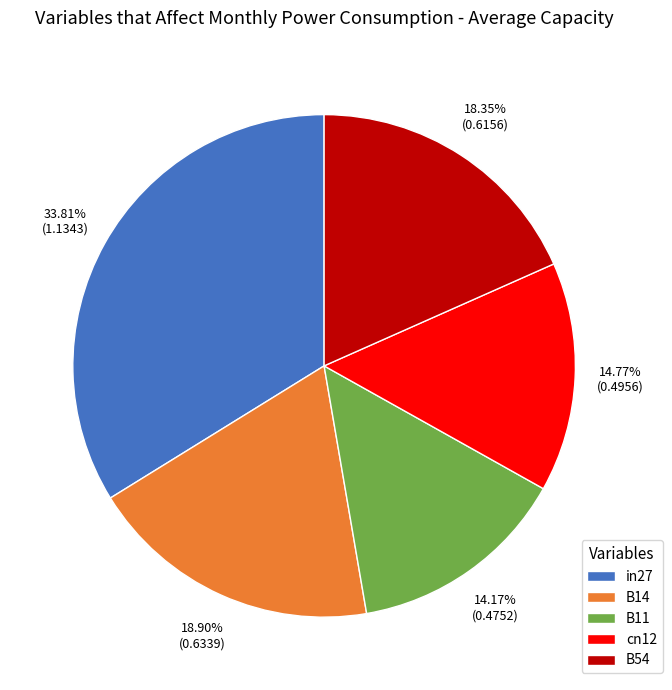

Does any single category account for the majority?

No